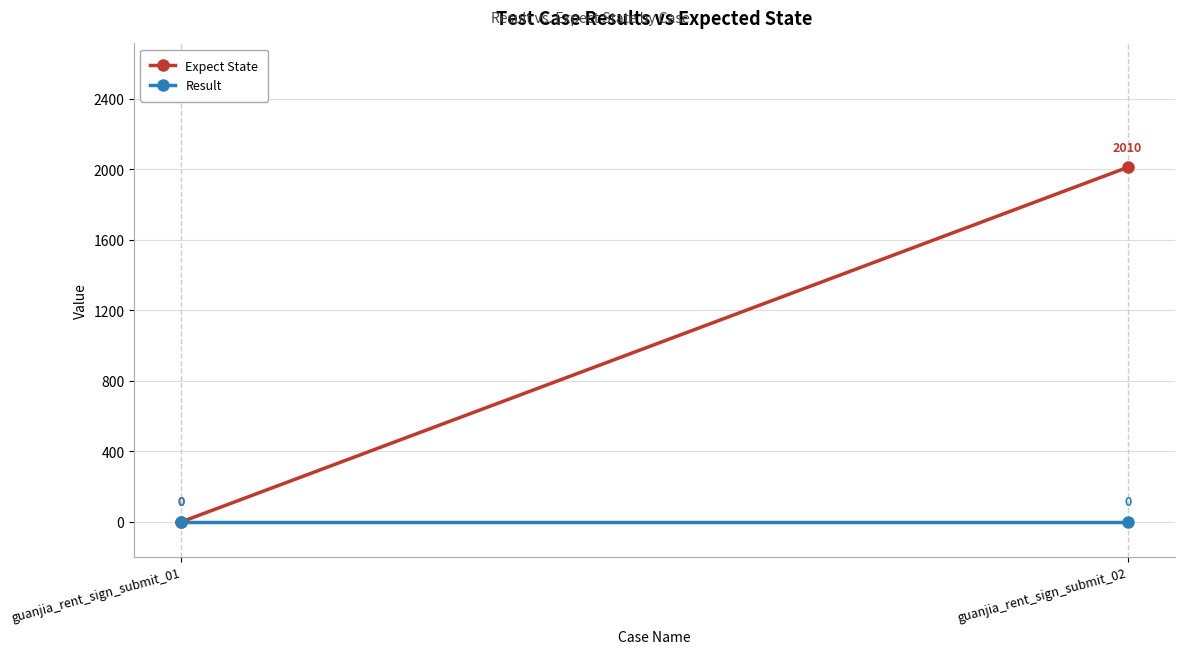

Is it true that Expect State equals 0 at guanjia_rent_sign_submit_01?

True